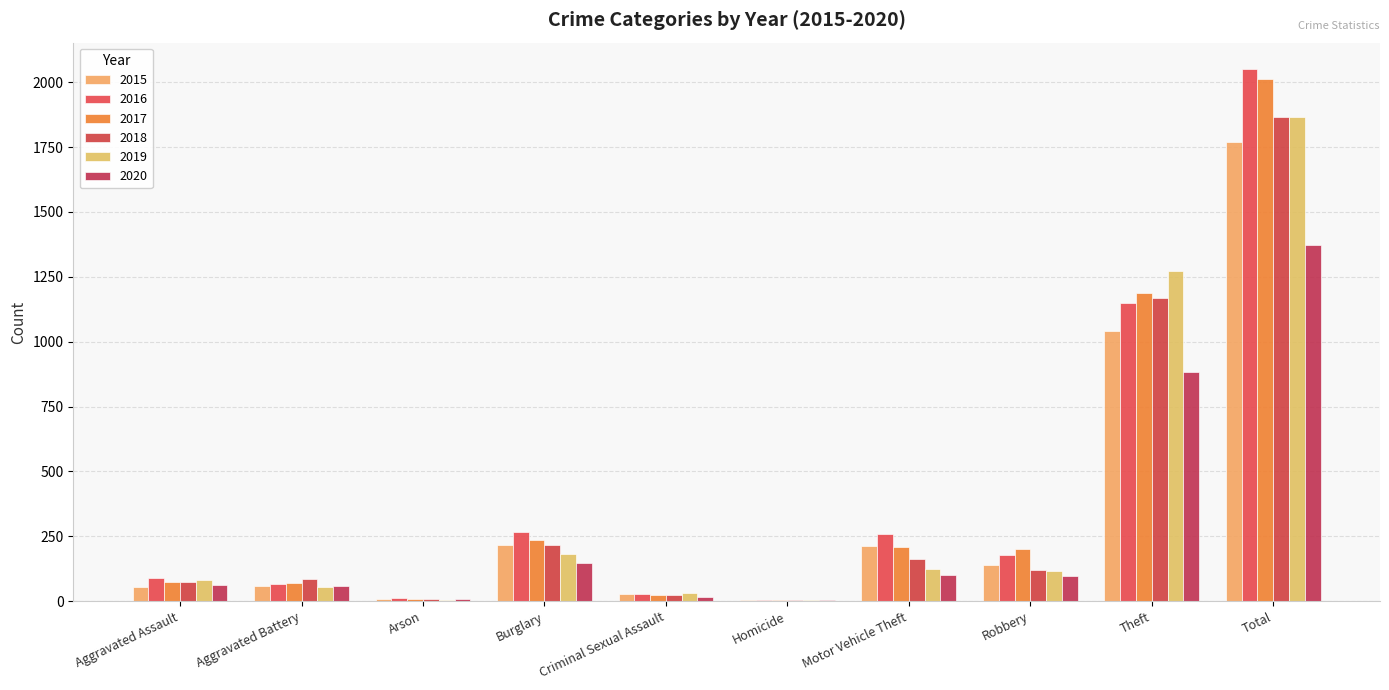

What is the label of the 2nd bar from the right?

Theft